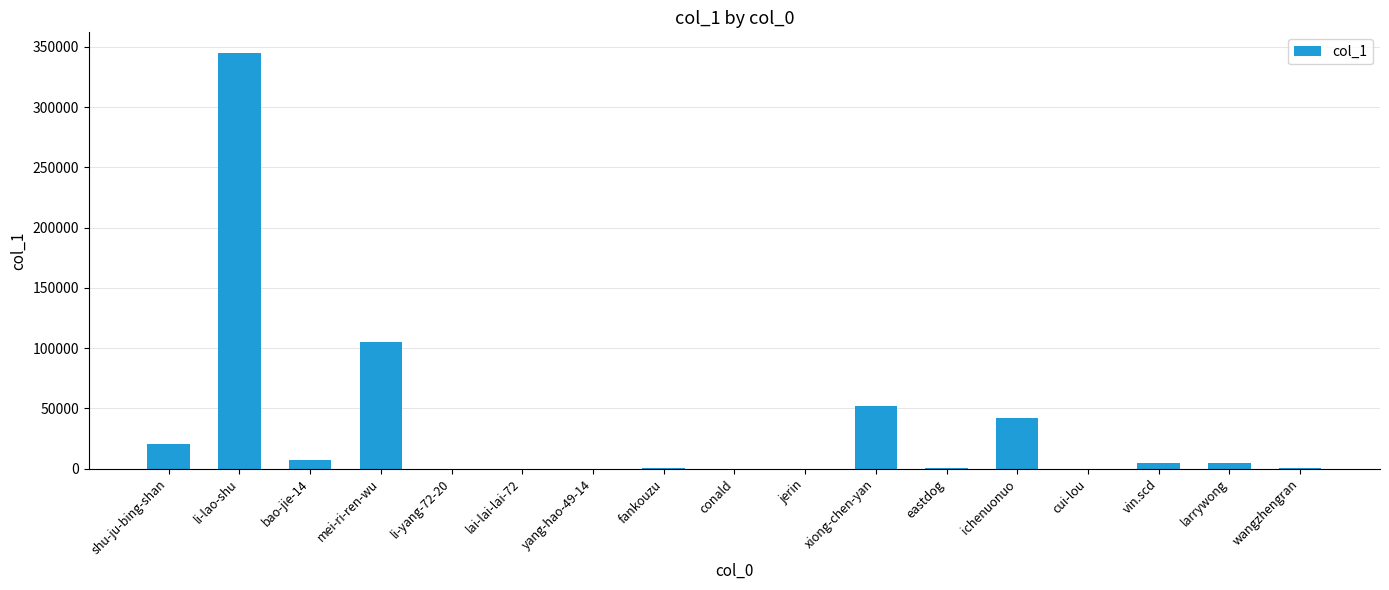

What is the sum of all values?

583262